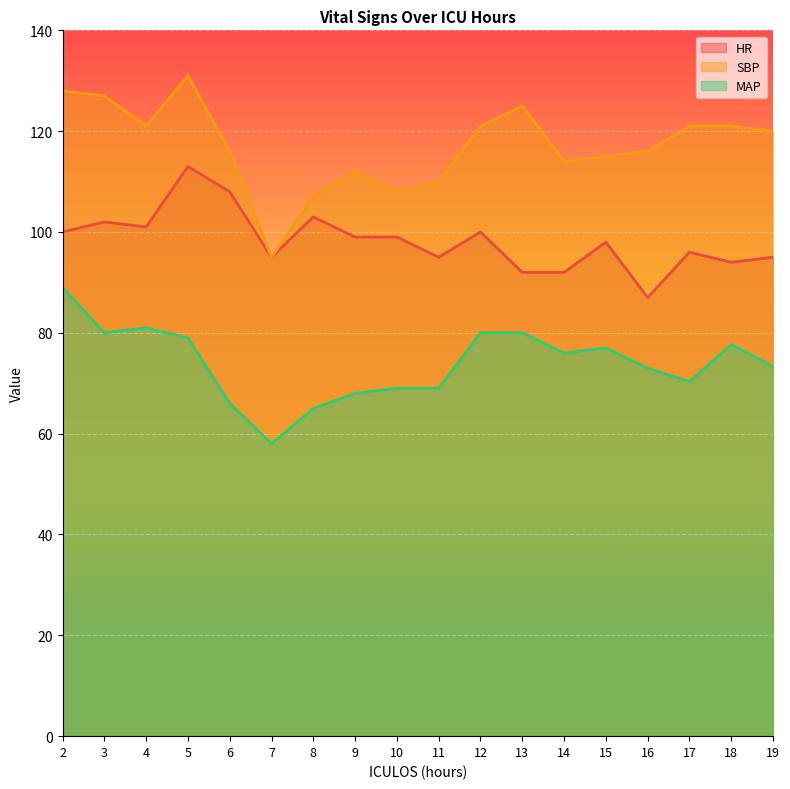

How many lines are shown in the chart?

3